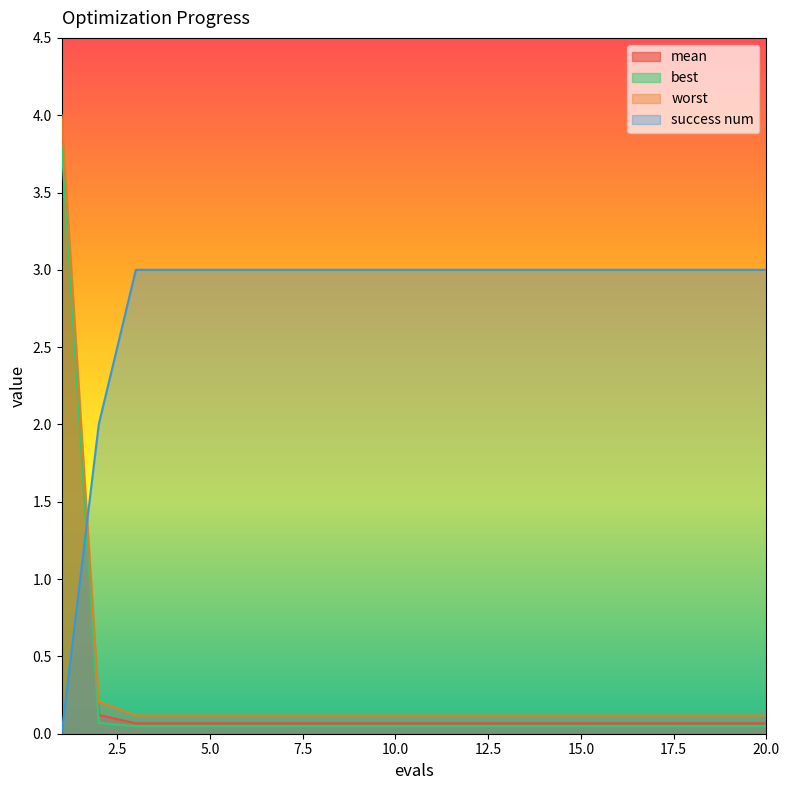

True or false: best has more than 2 interior local peaks.

False